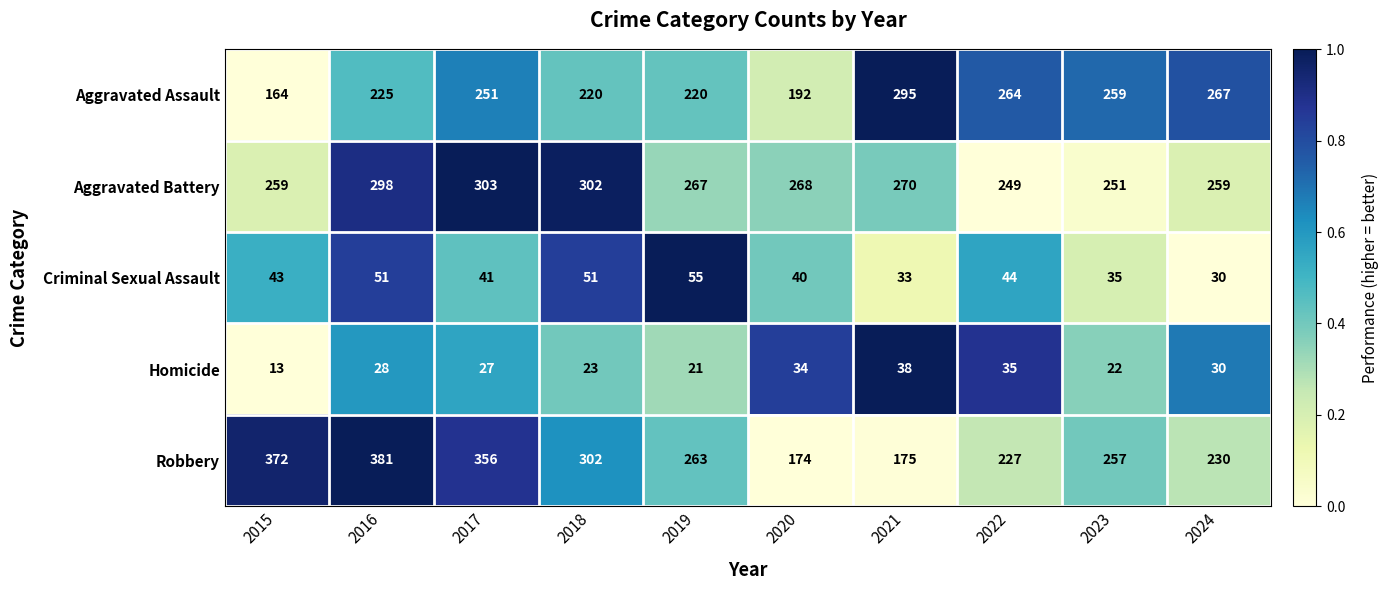

At which category is the sum across all series the highest?

2016